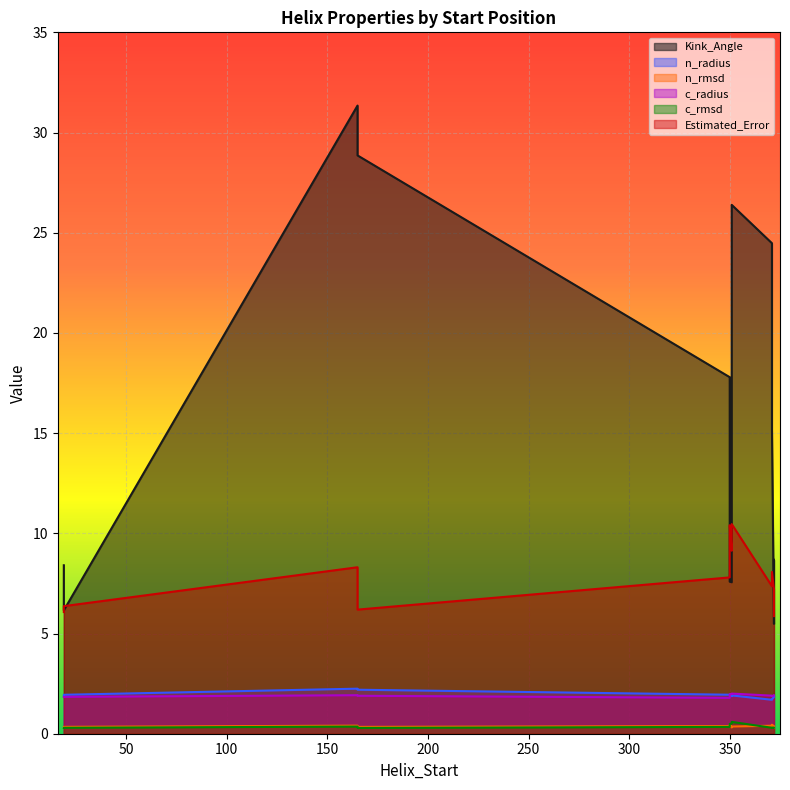

Is it true that n_rmsd equals 0.7 at 165?

False